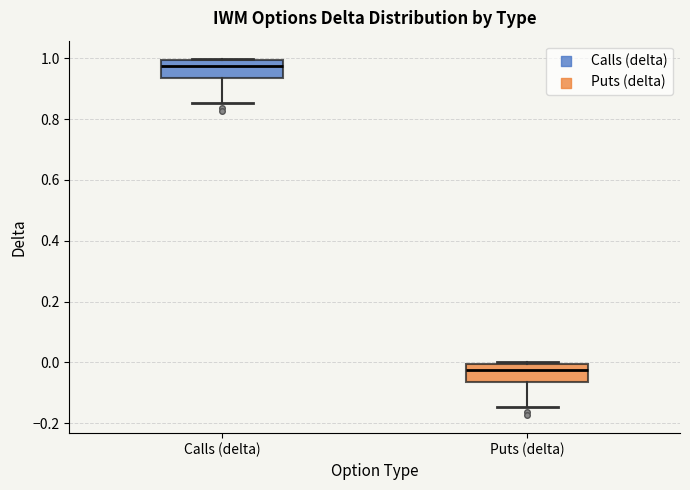

Reading left to right, transcribe this box plot: for each box, give where its median line is, the range the box spans, and where its two whiskers end, as read against the y-axis. The values are not printed on the chart, so give them approximately, as read against the axis.

Calls (delta): median 0.98, box 0.94 to 1.00, whiskers 0.86 to 1.00
Puts (delta): median -0.02, box -0.06 to 0.00, whiskers -0.14 to 0.00